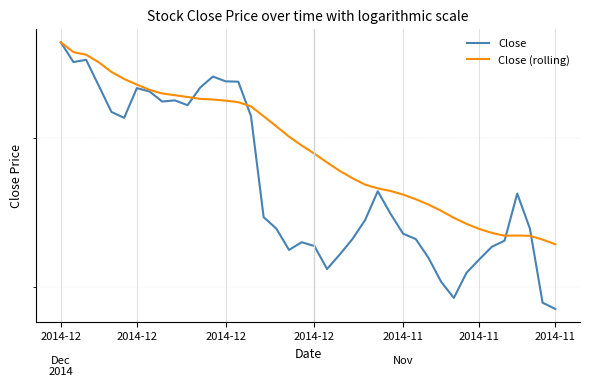

Rank the categories by Close value from lowest to highest.

39, 38, 31, 30, 32, 21, 33, 29, 22, 18, 34, 20, 19, 35, 23, 28, 27, 17, 37, 24, 16, 26, 36, 25, 2014-11, 15, 2014-11, 10, 8, 9, 7, 2014-11, 11, 2014-12, 14, 13, 12, 2014-12, 2014-12, 2014-12